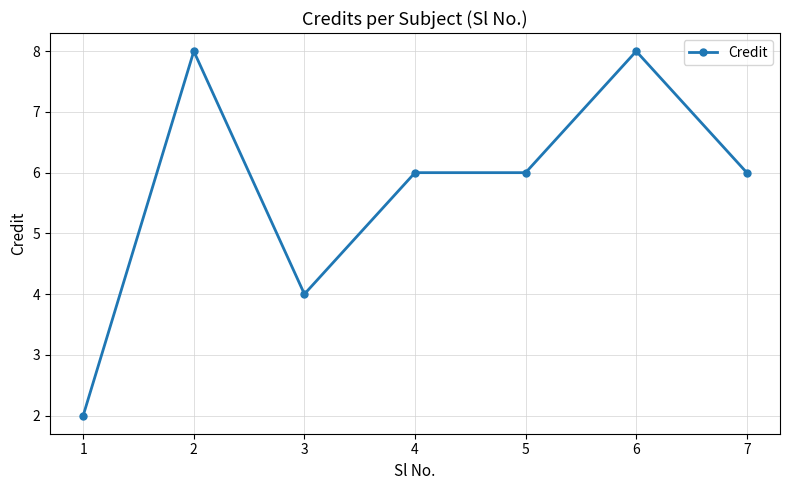

Count the number of categories in the chart.

7